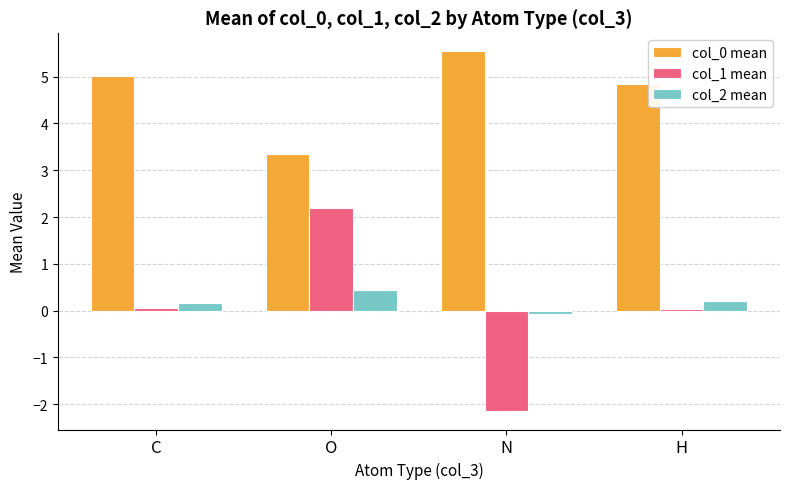

How many data points in col_0 mean are above 5?

2